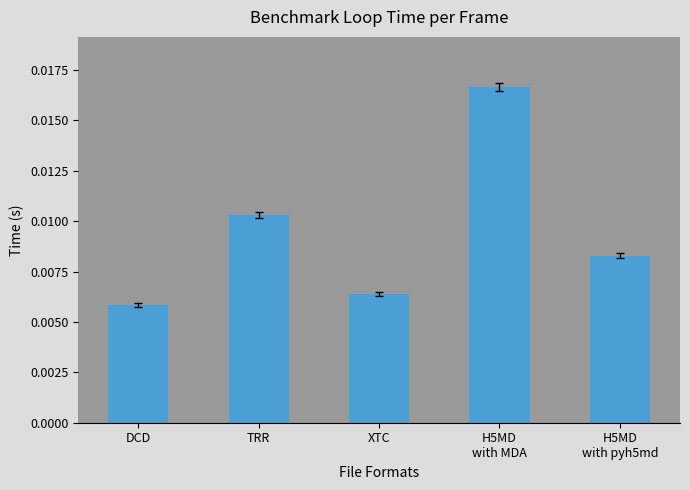

What position from the right is H5MD
with pyh5md?

1